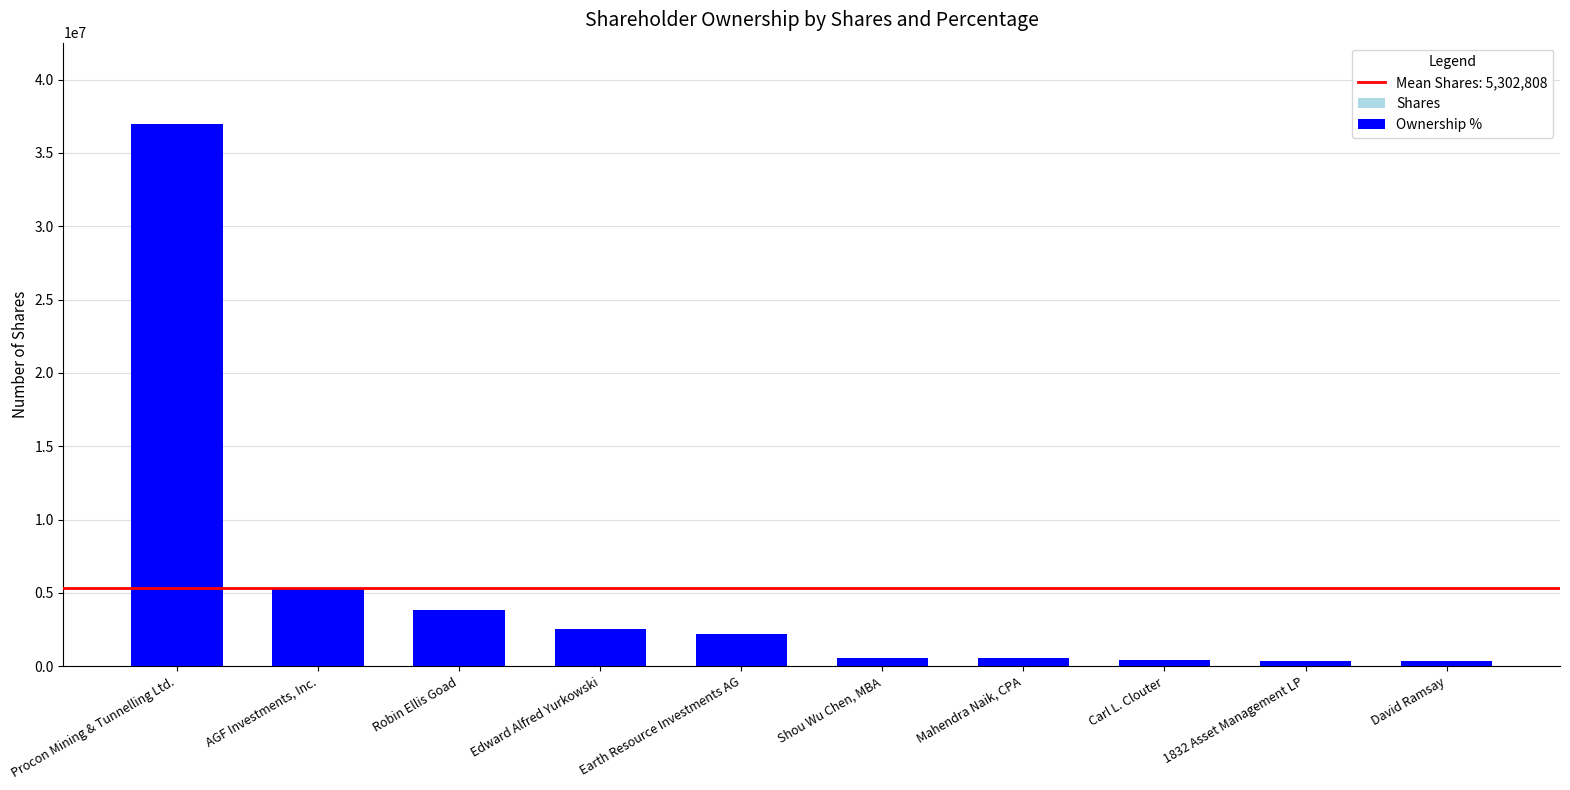

Reading left to right, transcribe all the data shown in this chart.

Shares: 36967871.0	5297990.0	3814614.0	2525000.0	2173000.0	574755.0	566250.0	450000.0	329600.0	329000.0
Ownership %: 36967871.0	5304085.8	3803940.3	2518101.4	2169853.3	562554.6	562554.6	455401.3	321459.7	321459.7